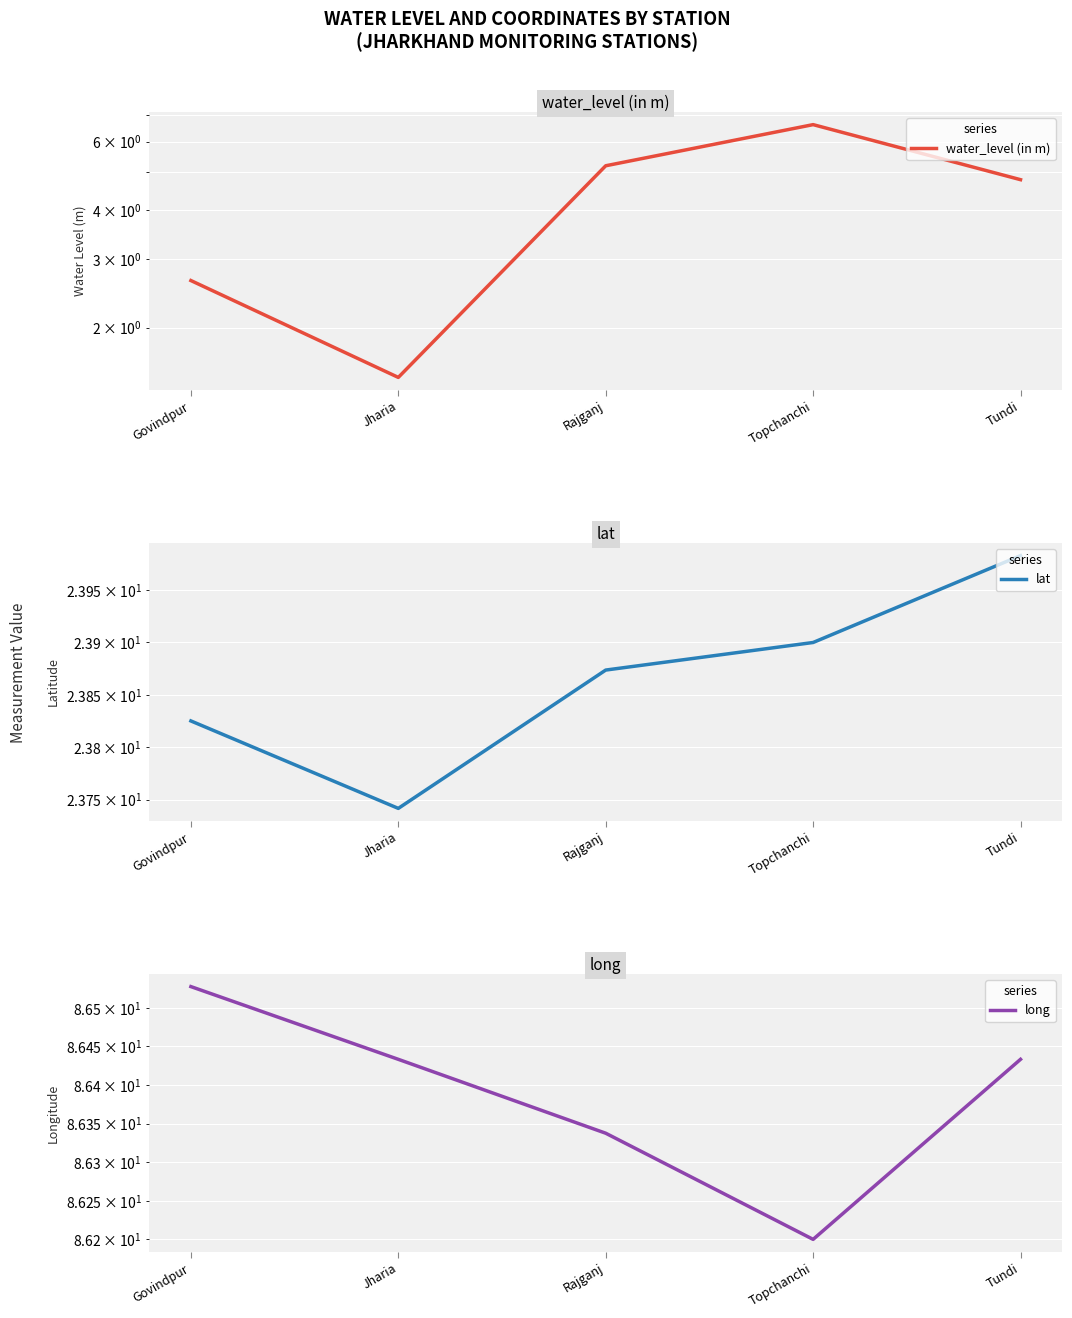

Reading left to right, what are all the values shown in this chart?

water_level (in m): 2.6	1.5	5.2	6.6	4.8
lat: 23.8	23.7	23.9	23.9	24.0
long: 86.5	86.4	86.3	86.2	86.4